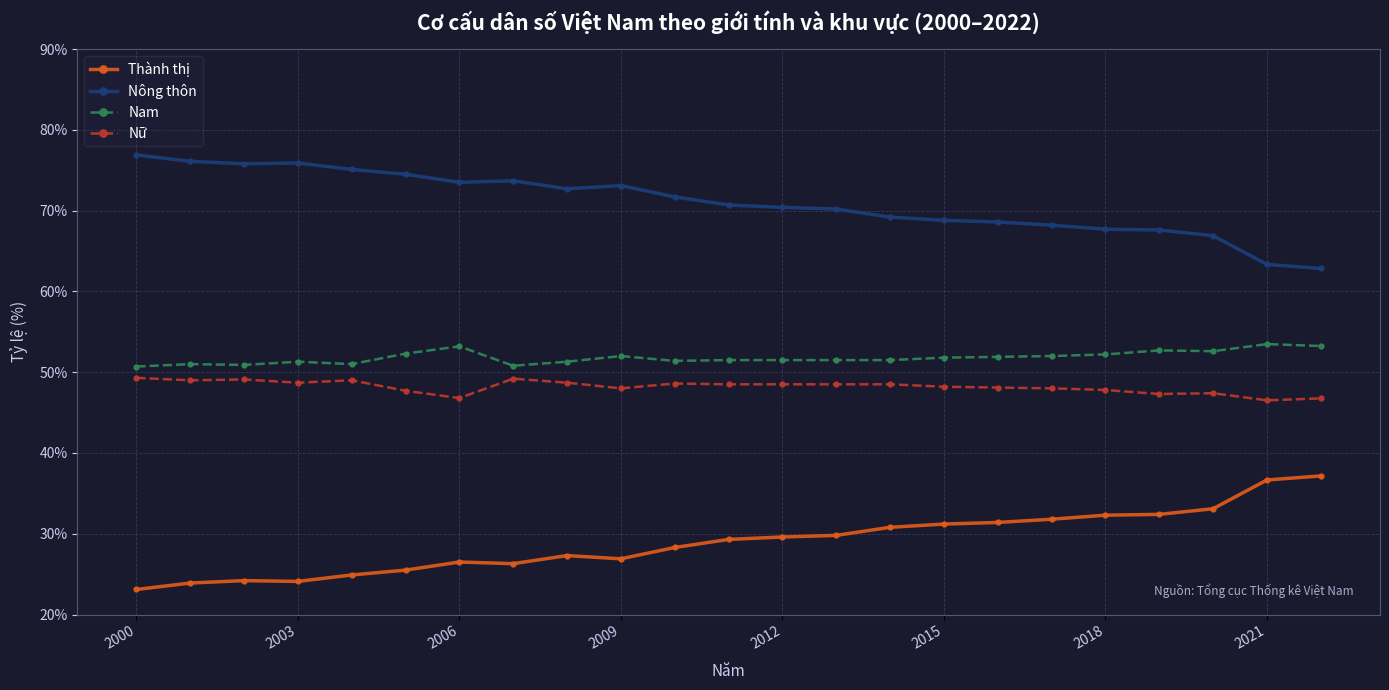

Which series has the largest total across all categories?

Nông thôn